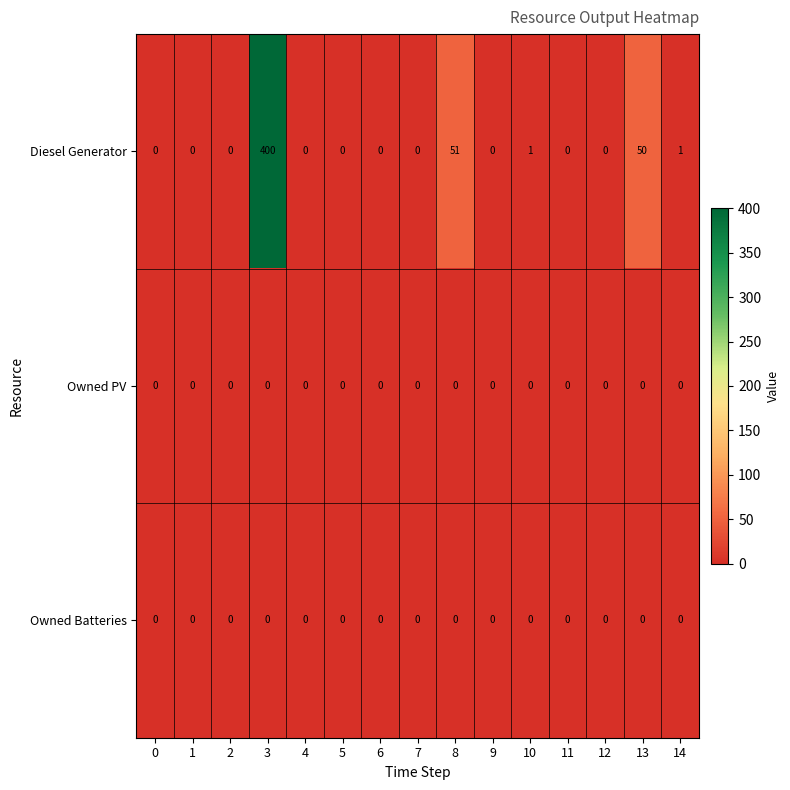

Which series has the largest total across all categories?

Diesel Generator